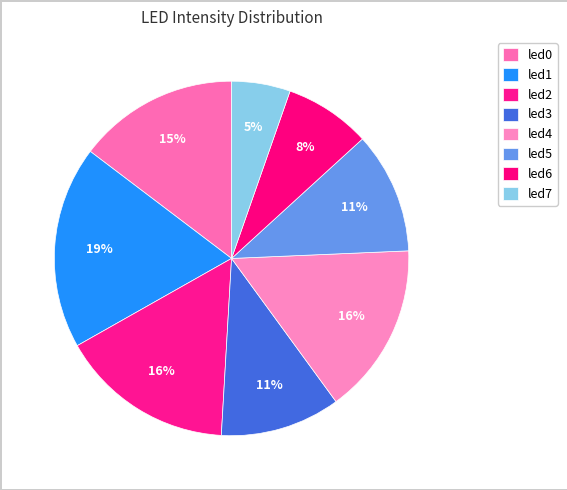

Which slice is the largest?

led1